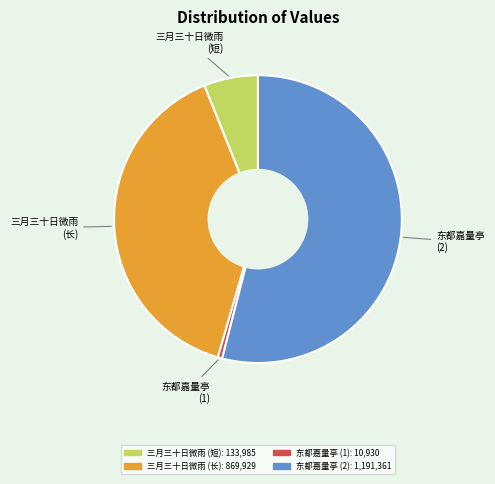

Is there a majority slice in this chart?

Yes